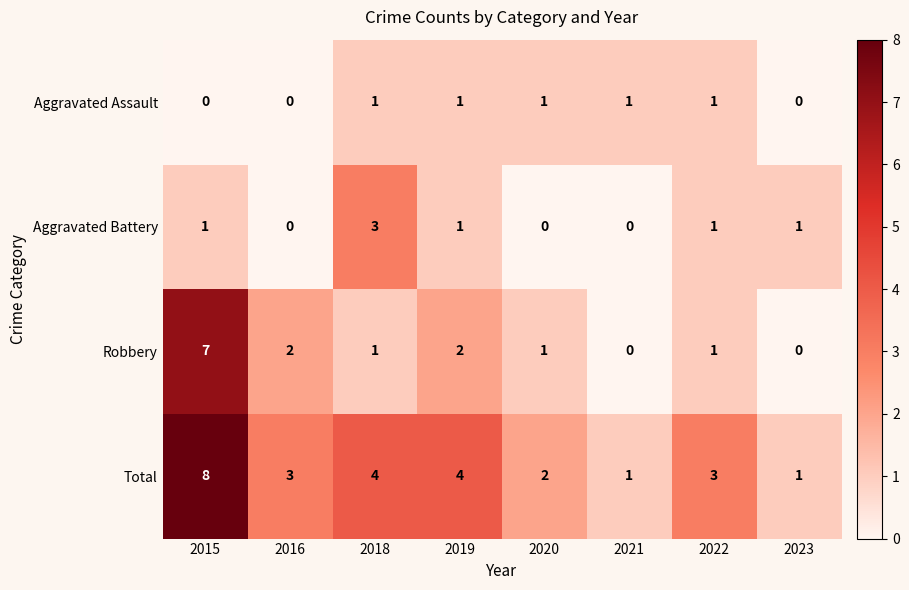

Between 2015 and 2022, which series saw the biggest shift?

Robbery